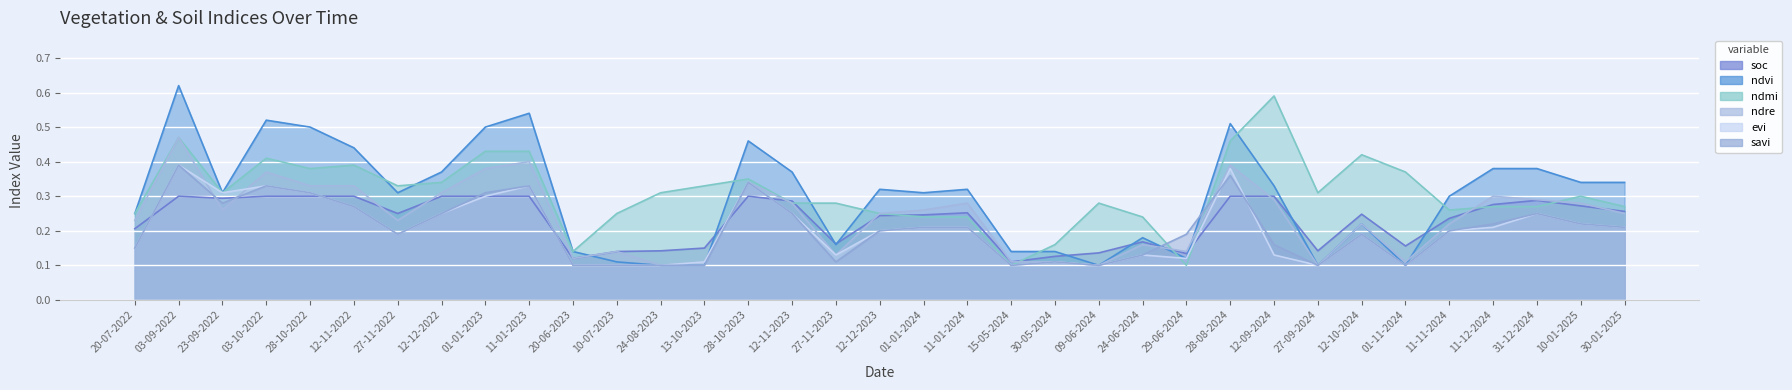

Between 28-08-2024 and 09-06-2024, which is larger?

28-08-2024